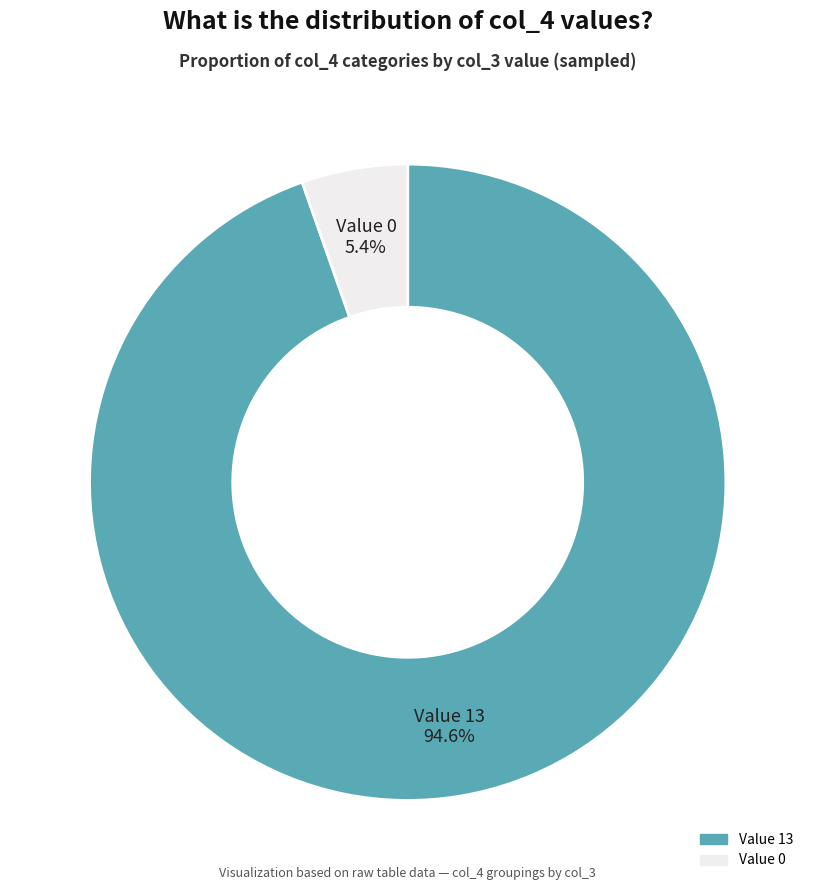

Does any single category account for the majority?

Yes